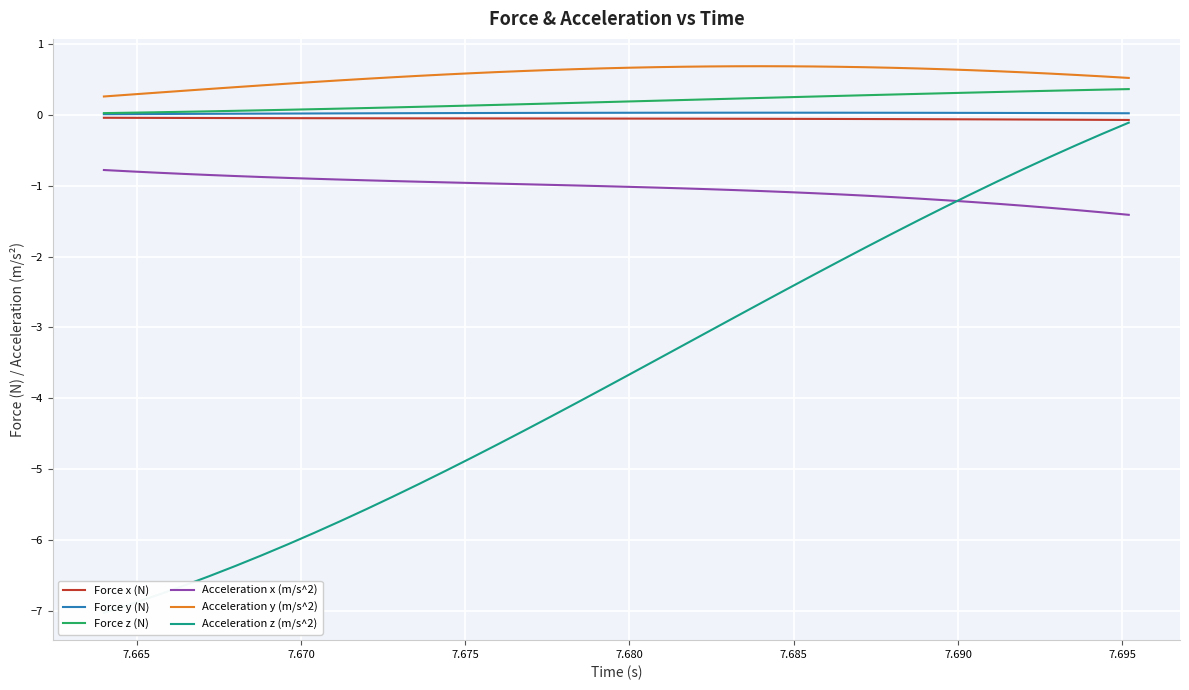

True or false: Acceleration y (m/s^2) and Force x (N) cross at least once.

False